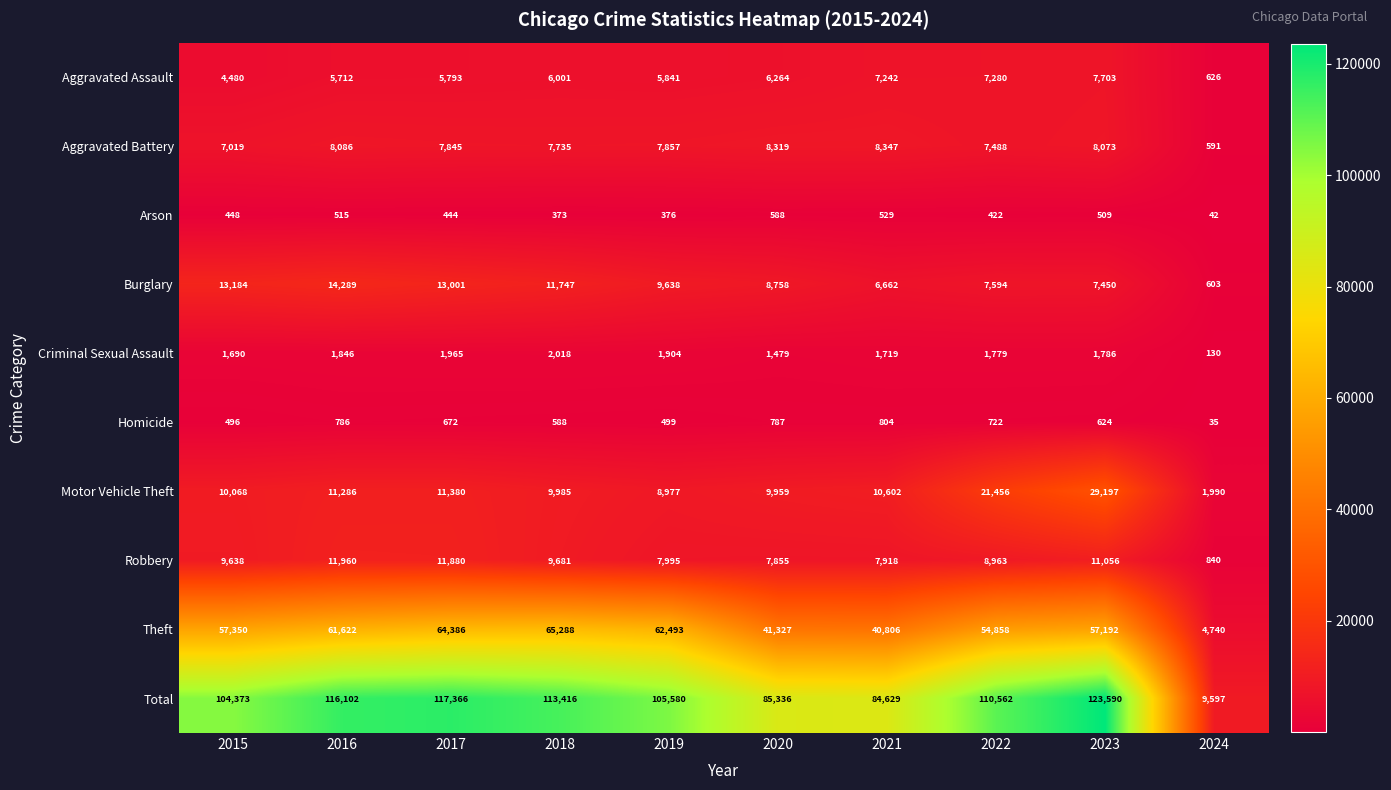

Count the number of categories in the chart.

10